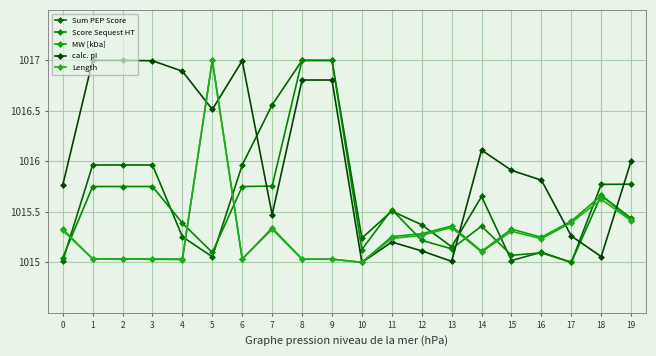

What is the total value across all series at 6?

5078.8